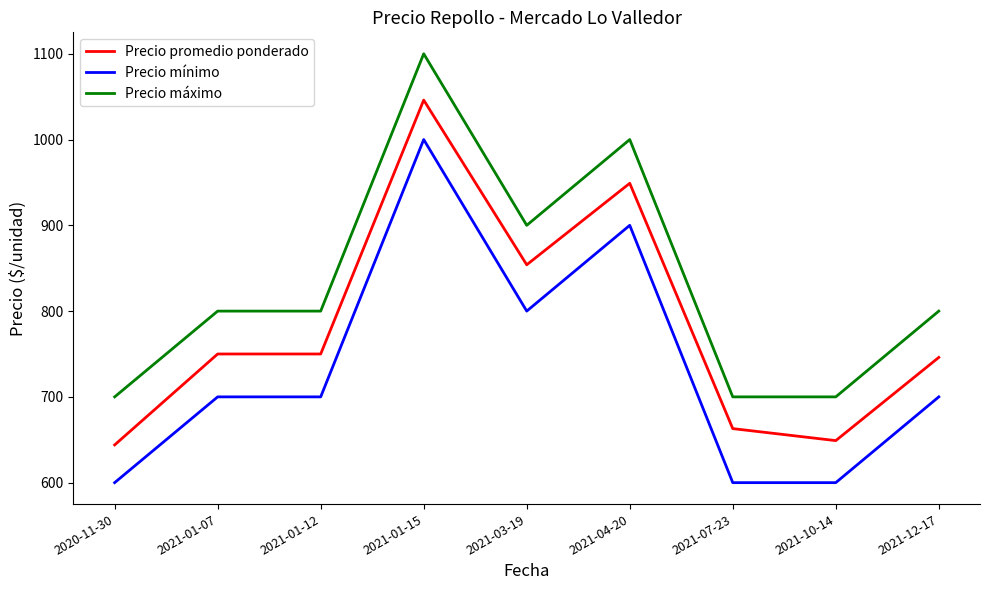

At which category does the chart reach its peak across all series?

2021-01-15